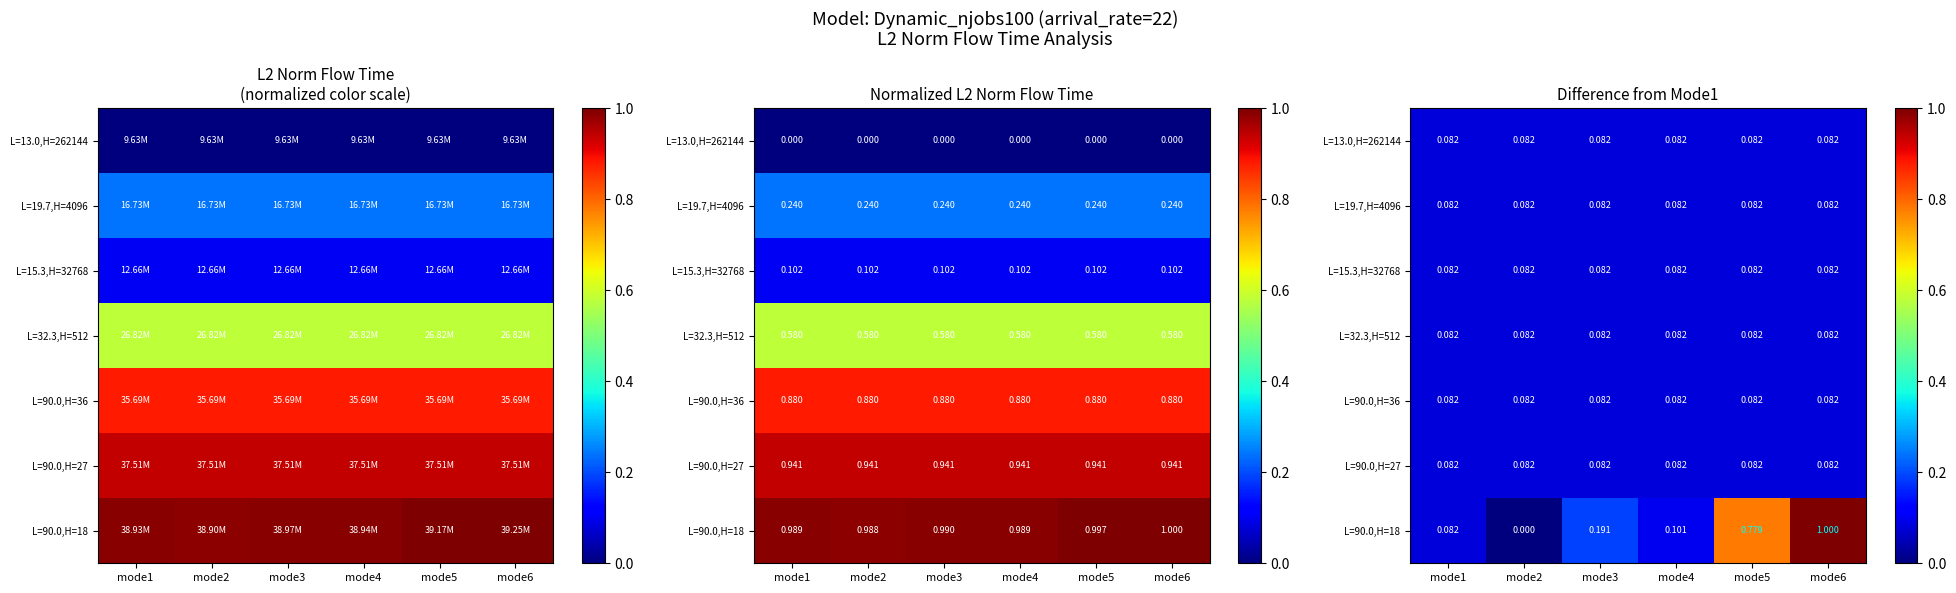

Which category has the lowest value in the L=90.0,H=36 series?

mode1